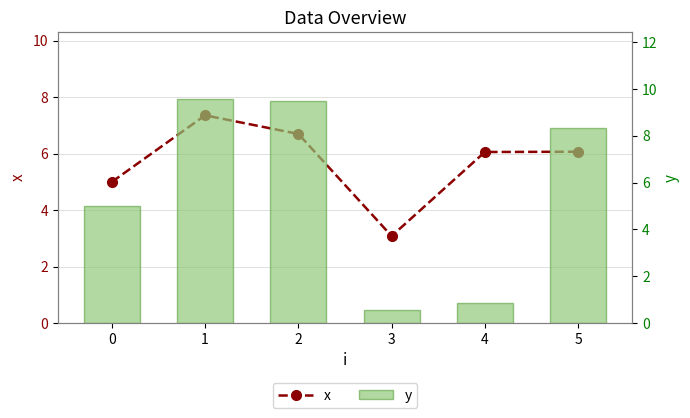

List the labels in order of y value, largest first.

1, 2, 5, 0, 4, 3